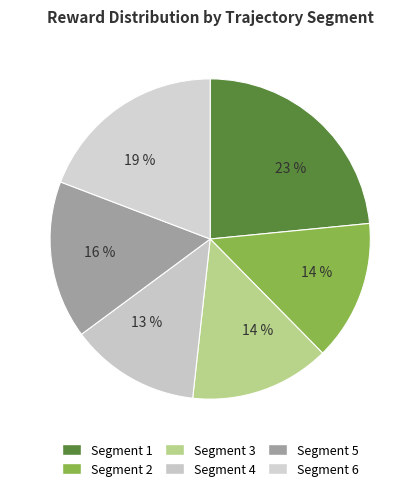

Does any single category account for the majority?

No